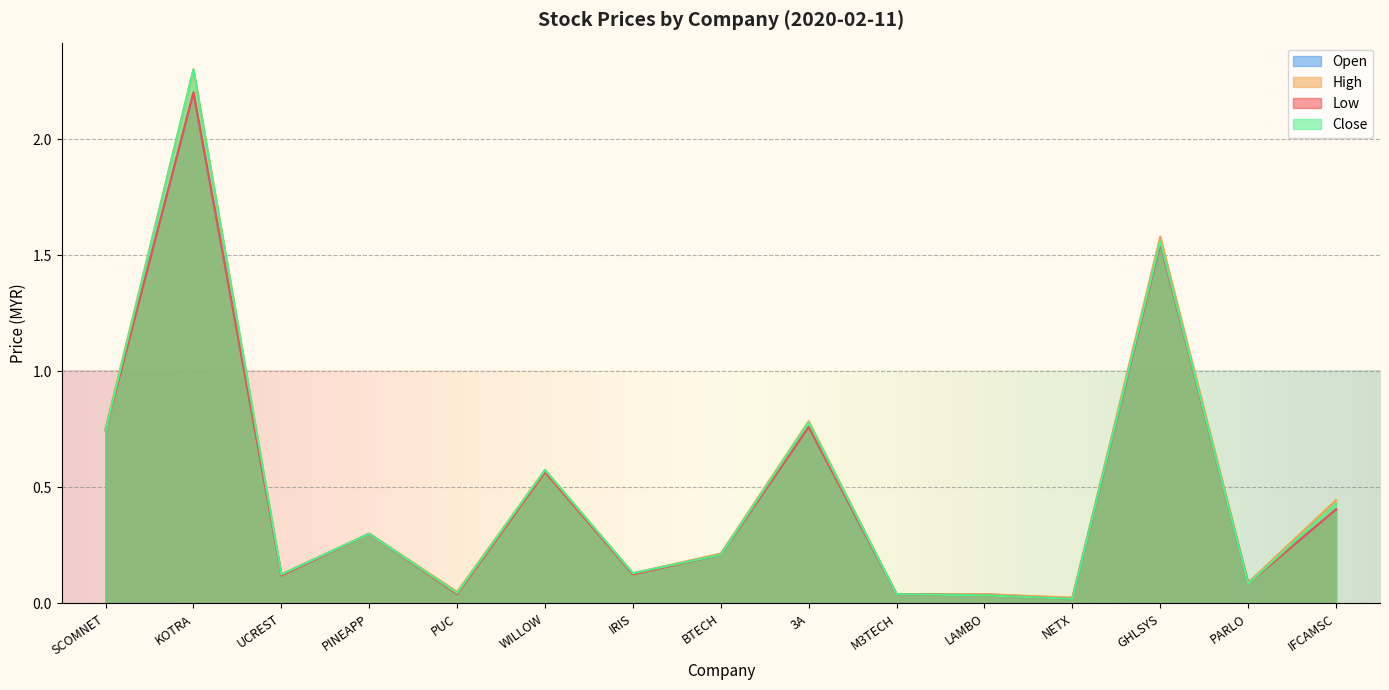

What is the difference between the close values at WILLOW and PARLO?

0.5